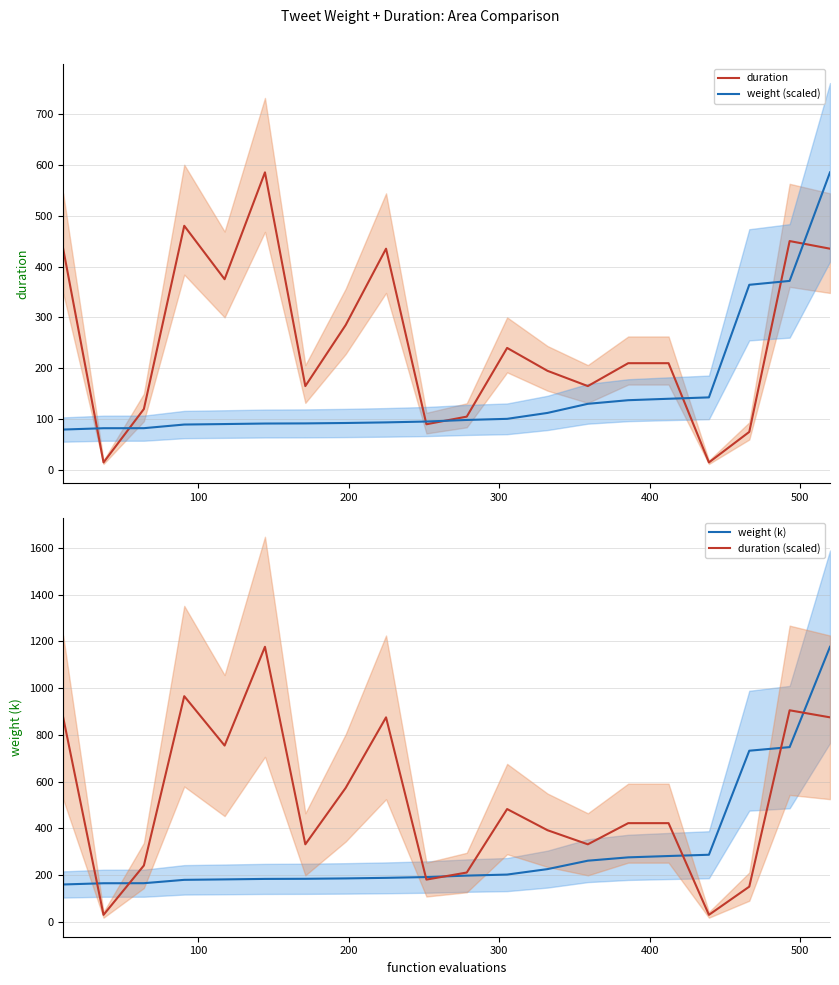

How many intersections are there between weight (scaled) and duration?

7